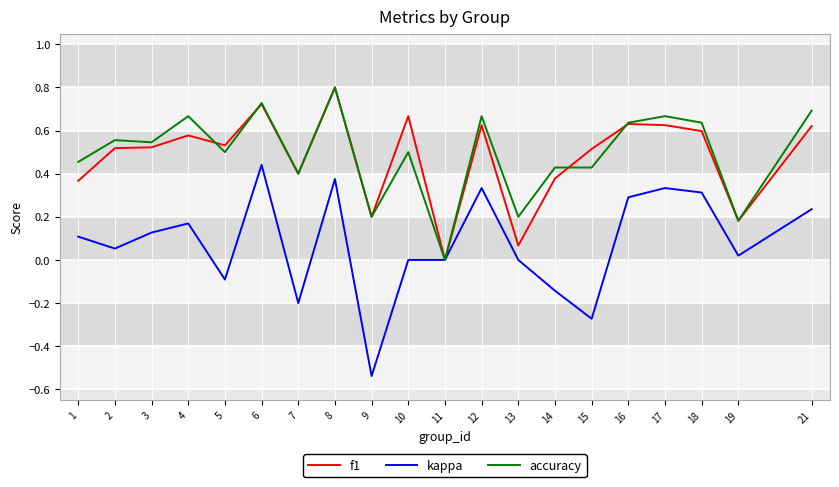

The kappa series shows 0.0 at 13. True or false?

True